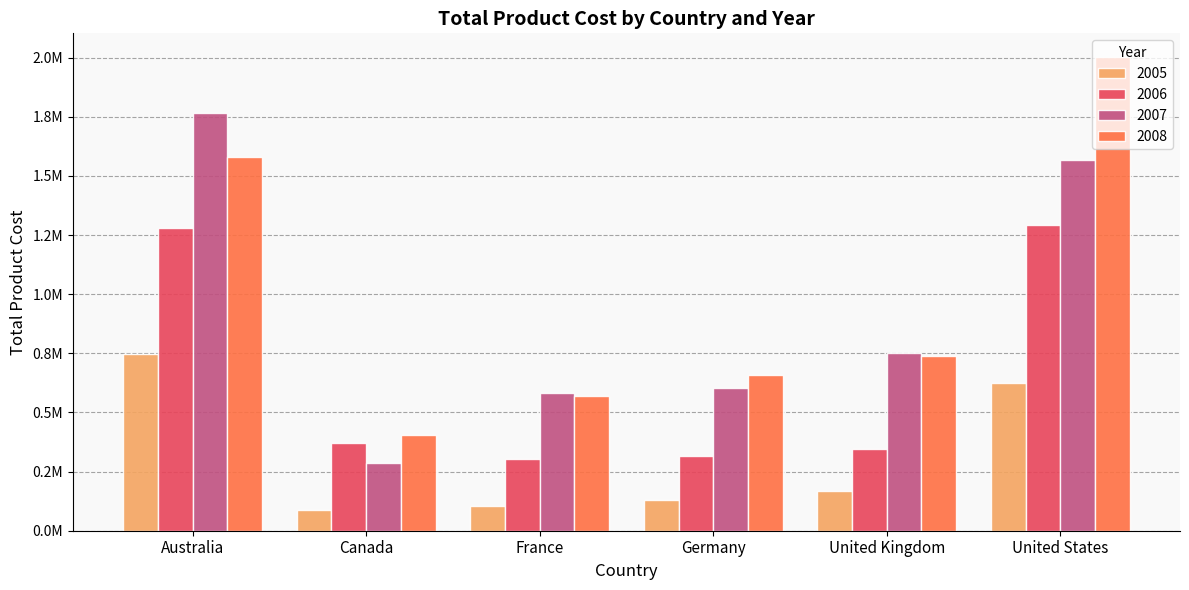

Is the value of 2007 at United States greater than the value of 2006 at Germany?

Yes